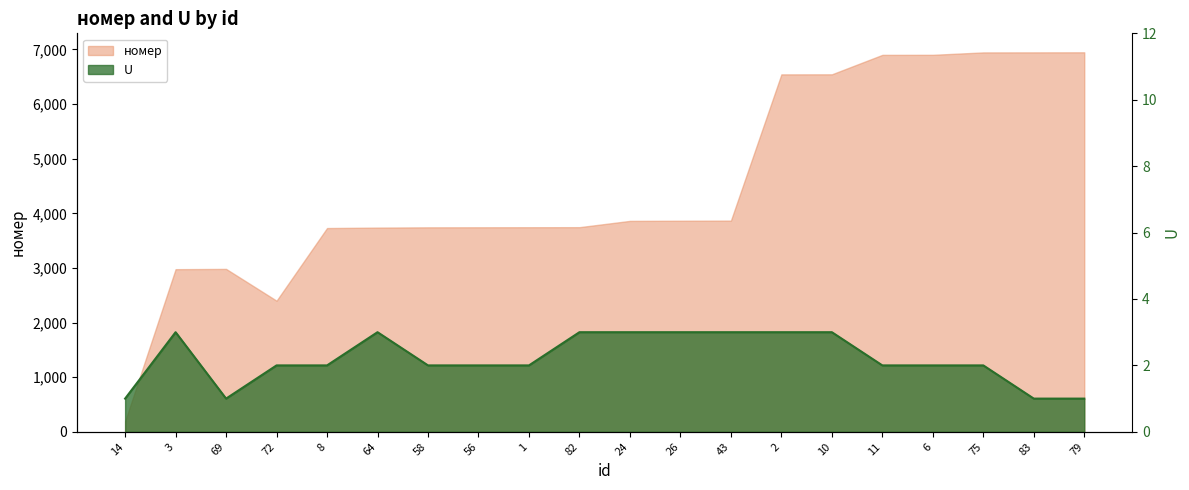

Count the number of data series in this chart.

2